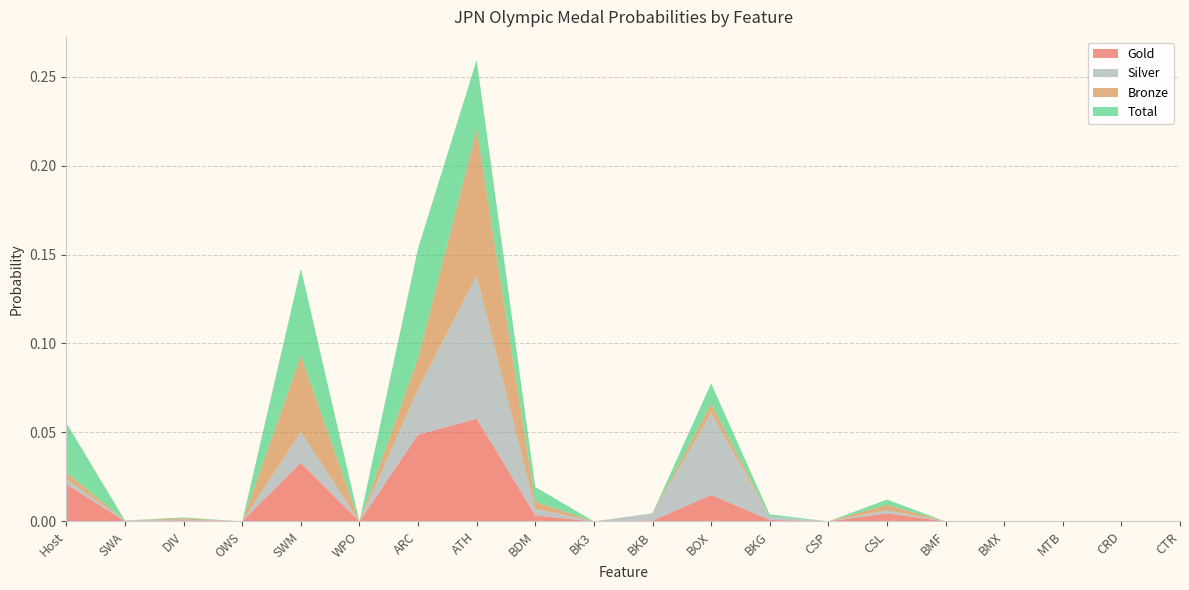

Reading left to right, list all the values displayed in this chart.

Gold: 0.0	0.0	0.0	0.0	0.0	0.0	0.0	0.1	0.0	0.0	0.0	0.0	0.0	0.0	0.0	0.0	0.0	0.0	0.0	0.0
Silver: 0.0	0.0	0.0	0.0	0.0	0.0	0.0	0.1	0.0	0.0	0.0	0.0	0.0	0.0	0.0	0.0	0.0	0.0	0.0	0.0
Bronze: 0.0	0.0	0.0	0.0	0.0	0.0	0.0	0.1	0.0	0.0	0.0	0.0	0.0	0.0	0.0	0.0	0.0	0.0	0.0	0.0
Total: 0.0	0.0	0.0	0.0	0.0	0.0	0.1	0.0	0.0	0.0	0.0	0.0	0.0	0.0	0.0	0.0	0.0	0.0	0.0	0.0